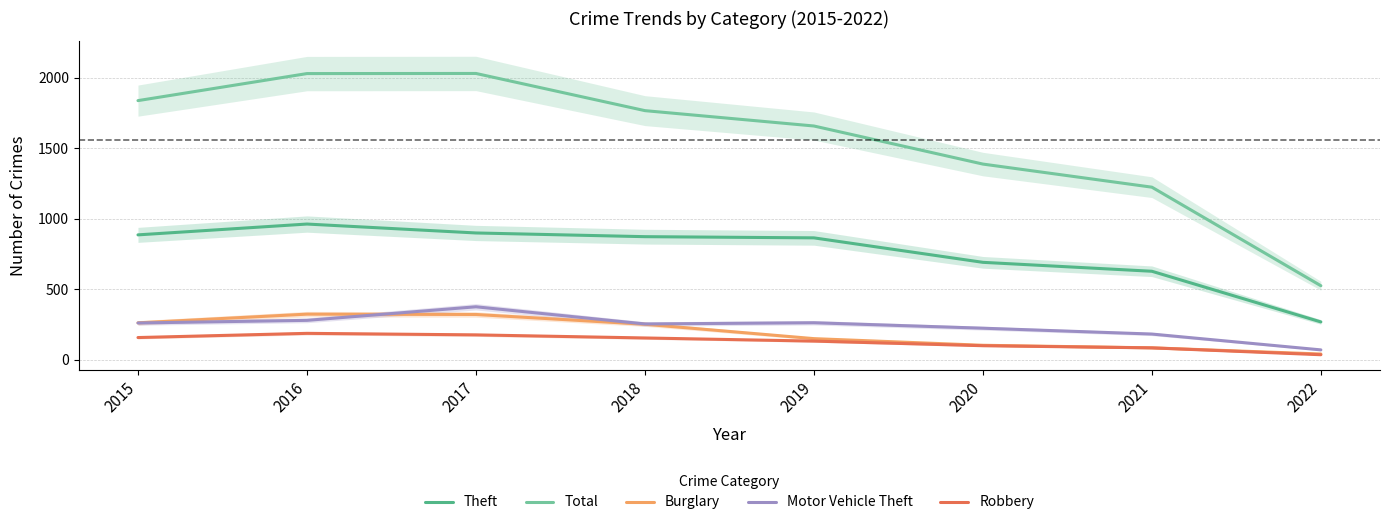

Reading left to right, extract all data points from this chart.

Theft: 2015=885.7	2016=962.4	2017=899.2	2018=873.0	2019=864.5	2020=691.2	2021=627.9	2022=269.0
Total: 2015=1836.9	2016=2028.5	2017=2029.3	2018=1765.9	2019=1657.1	2020=1387.3	2021=1223.7	2022=525.4
Burglary: 2015=262.5	2016=324.1	2017=321.7	2018=252.5	2019=150.6	2020=103.5	2021=85.3	2022=41.8
Motor Vehicle Theft: 2015=261.5	2016=280.1	2017=376.2	2018=254.6	2019=263.1	2020=224.5	2021=183.1	2022=70.9
Robbery: 2015=158.3	2016=188.0	2017=177.2	2018=155.3	2019=133.1	2020=100.4	2021=85.1	2022=36.5